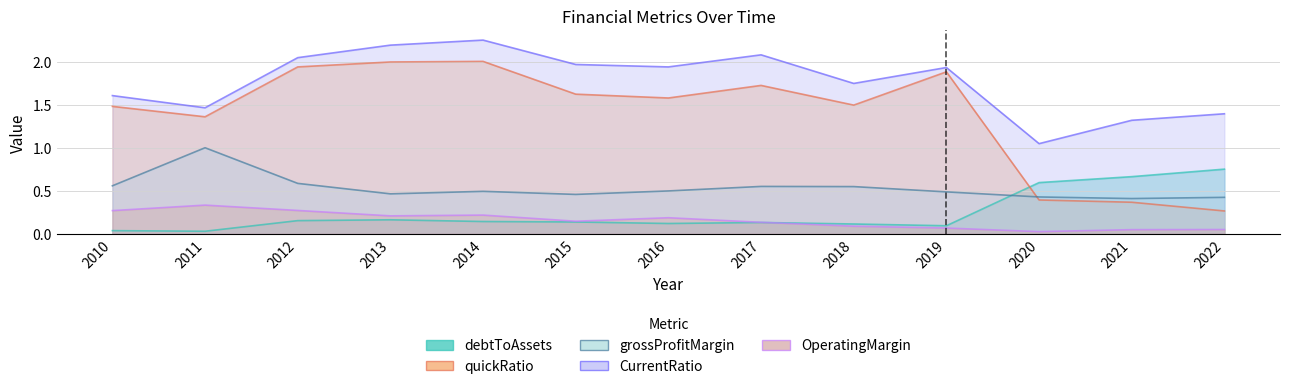

How many lines are shown in the chart?

5